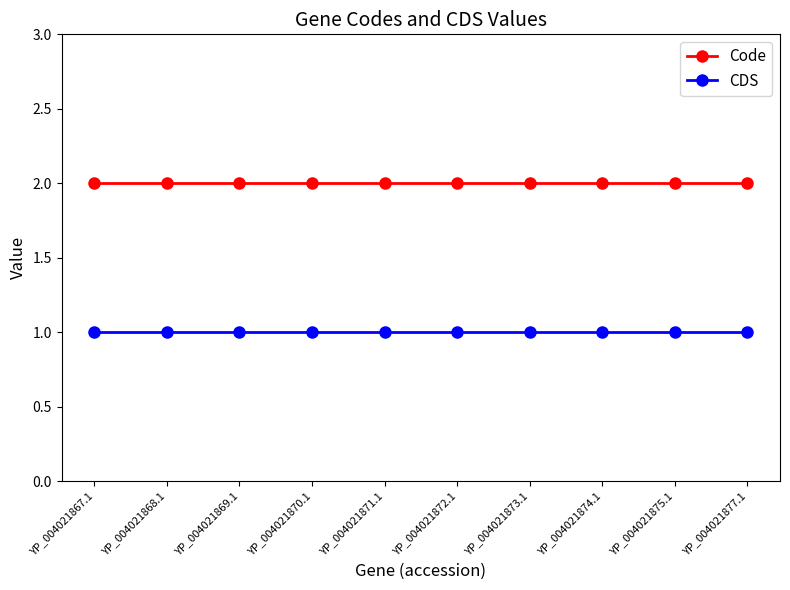

Reading left to right, transcribe all the data shown in this chart.

Code: YP_004021867.1=2	YP_004021868.1=2	YP_004021869.1=2	YP_004021870.1=2	YP_004021871.1=2	YP_004021872.1=2	YP_004021873.1=2	YP_004021874.1=2	YP_004021875.1=2	YP_004021877.1=2
CDS: YP_004021867.1=1	YP_004021868.1=1	YP_004021869.1=1	YP_004021870.1=1	YP_004021871.1=1	YP_004021872.1=1	YP_004021873.1=1	YP_004021874.1=1	YP_004021875.1=1	YP_004021877.1=1